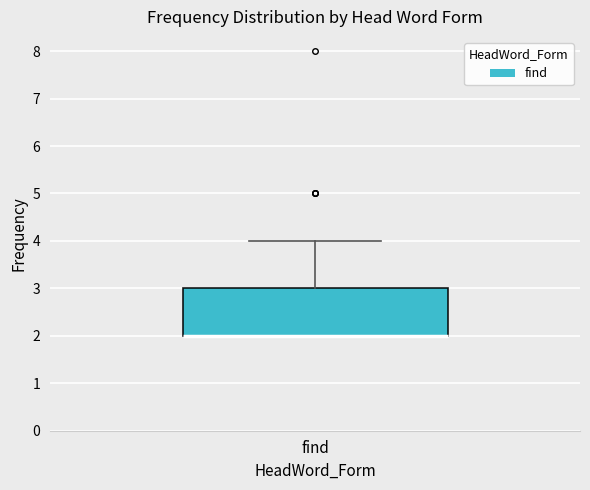

Read this box plot against the y-axis: the position of the median line, the range covered by the box, and the ends of both whiskers. The values are not printed on the chart, so give them approximately, as read against the axis.

median 2 (drawn on the box's lower edge), box 2 to 3, whiskers 2 to 4